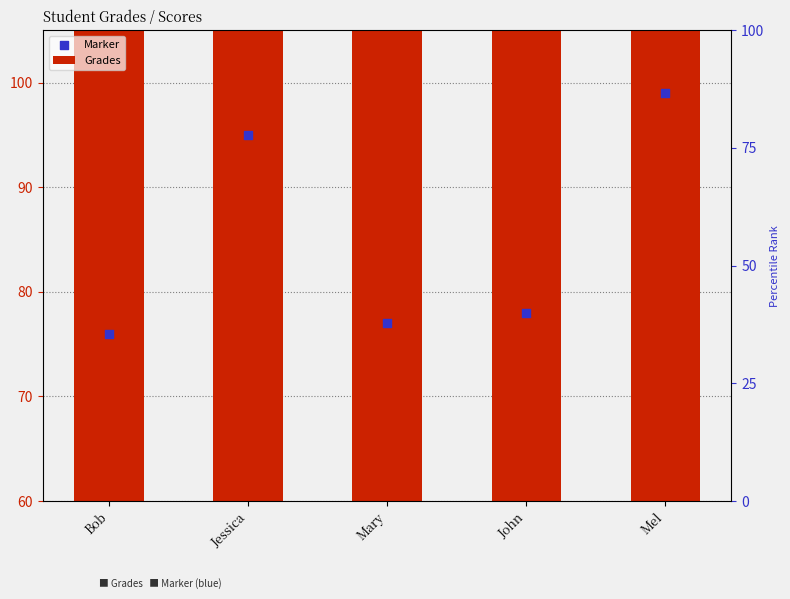

What is the total value across all series at Bob?

152